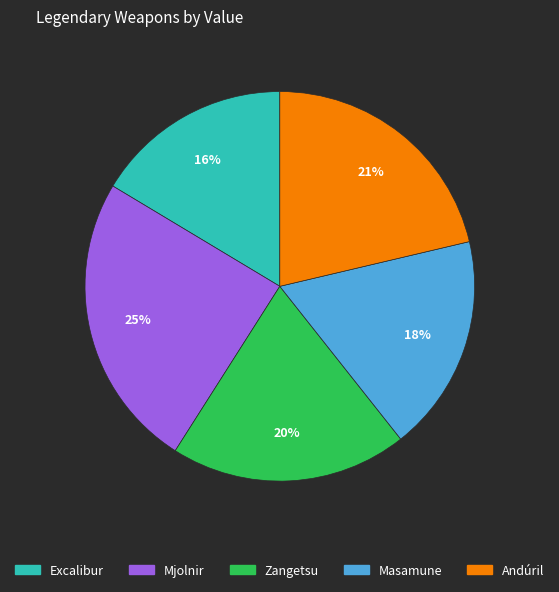

To the nearest percent, what percentage of the pie is Andúril?

21%